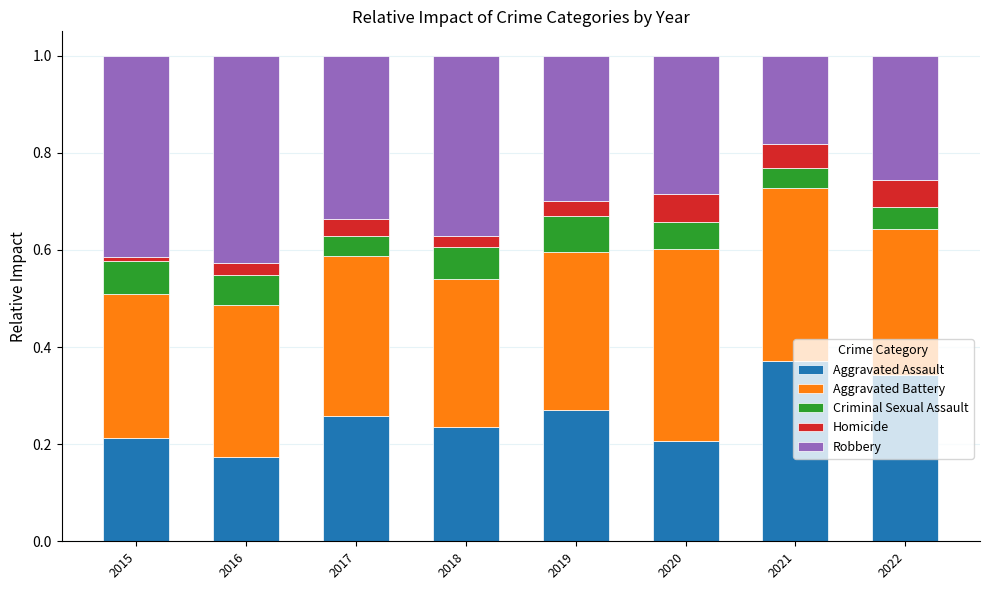

The value of Aggravated Assault at 2020 is 0.2. True or false?

True